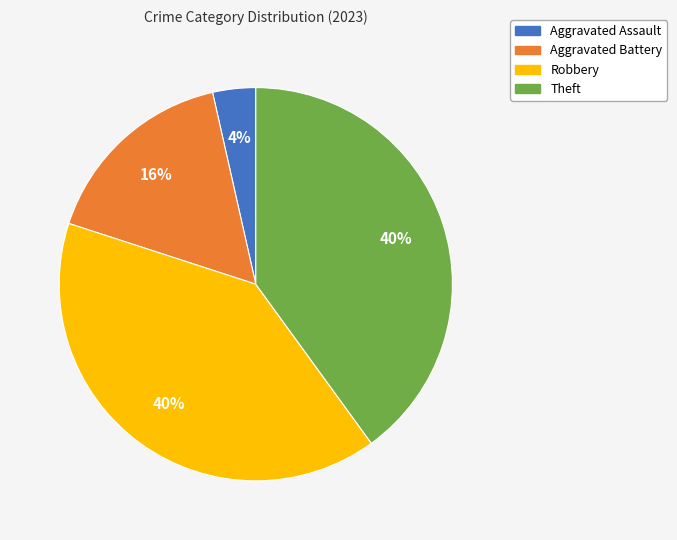

Which has a higher value, Aggravated Assault or Theft?

Theft